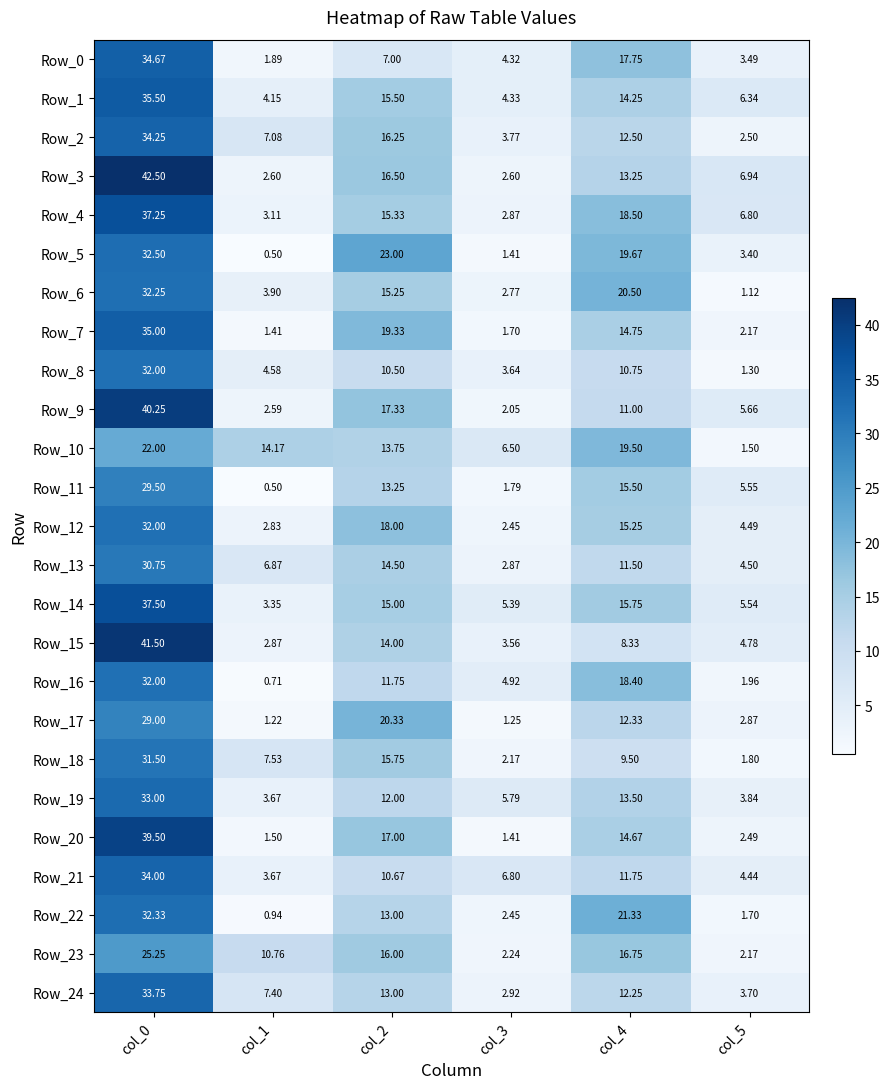

Is the value of Row_16 at col_2 greater than the value of Row_3 at col_5?

Yes